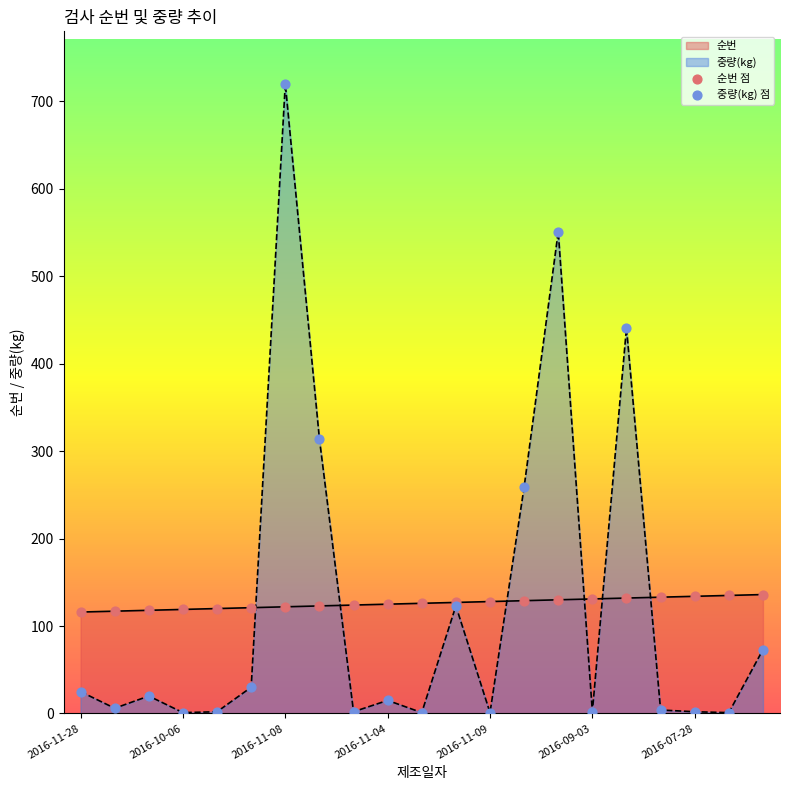

What is the total value across all series at 2016-08-04?

126